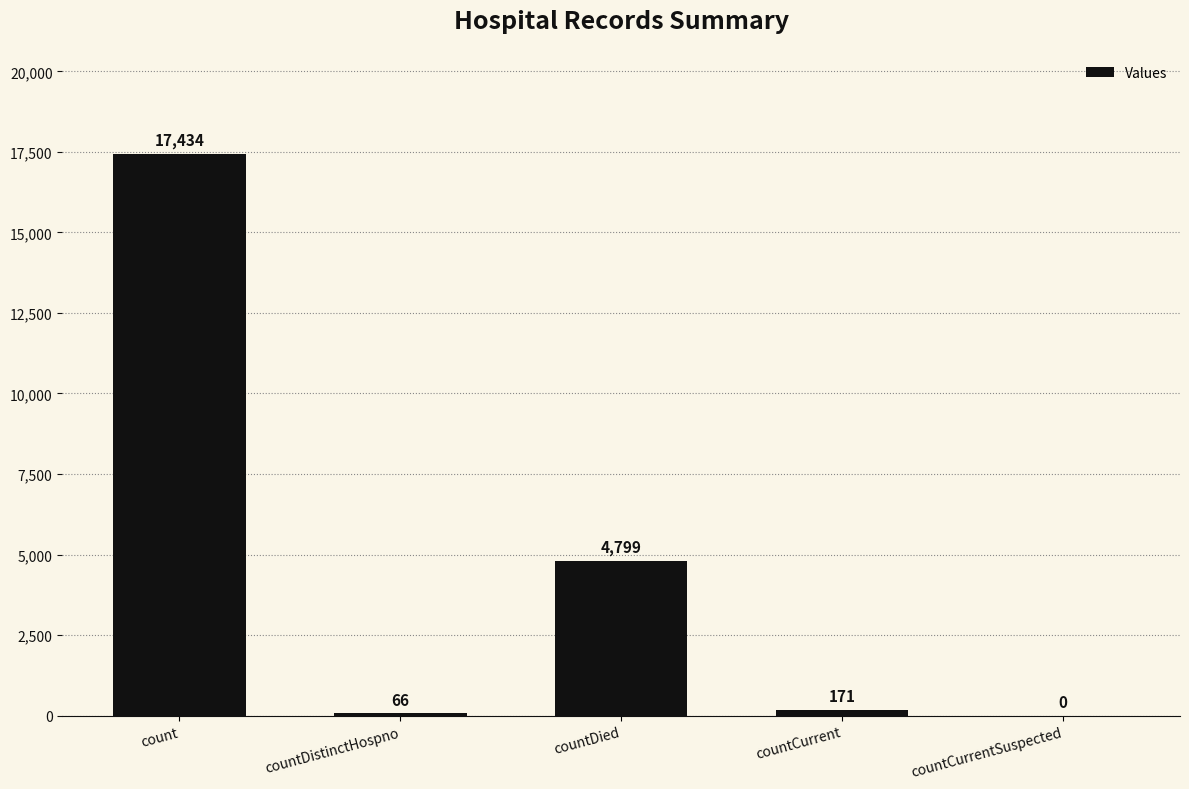

Is it true that the value at countDied is 8320?

False